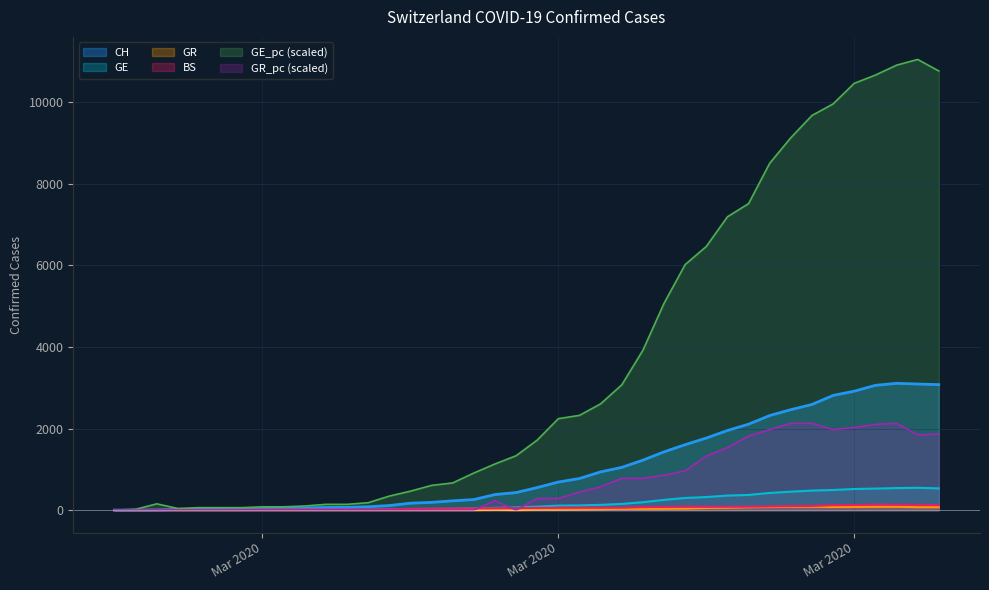

How many lines are shown in the chart?

6